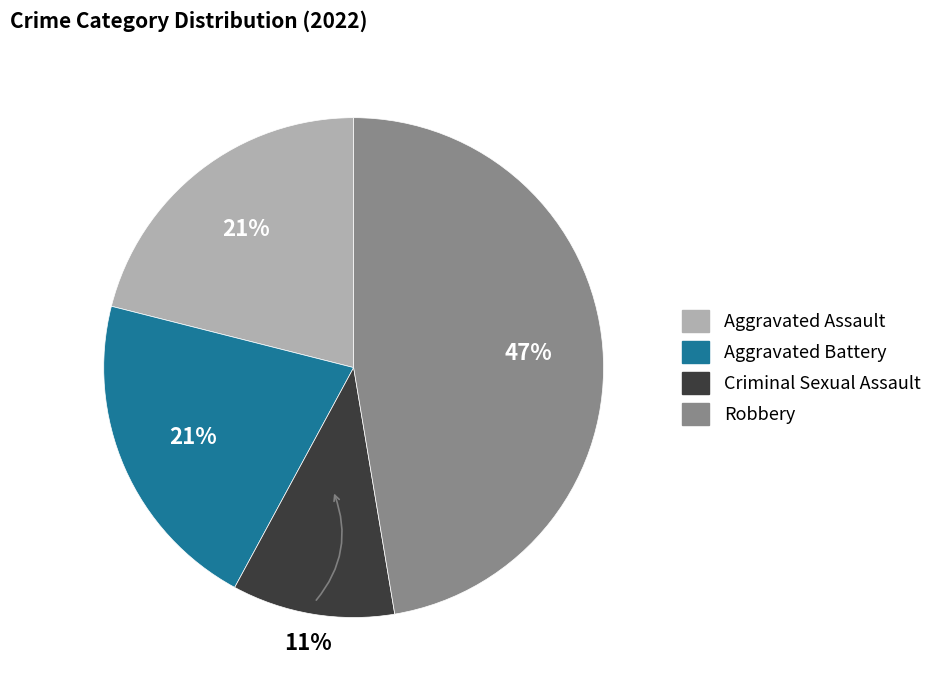

Which category has the biggest portion of the pie?

Robbery